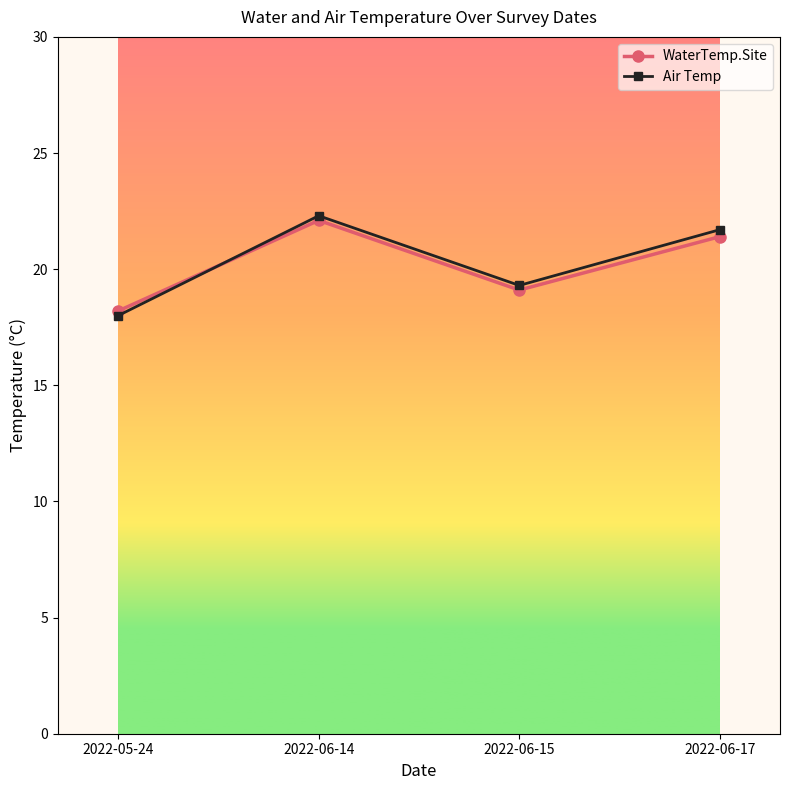

Which series ends up on top after the final intersection of WaterTemp.Site and Air Temp?

Air Temp